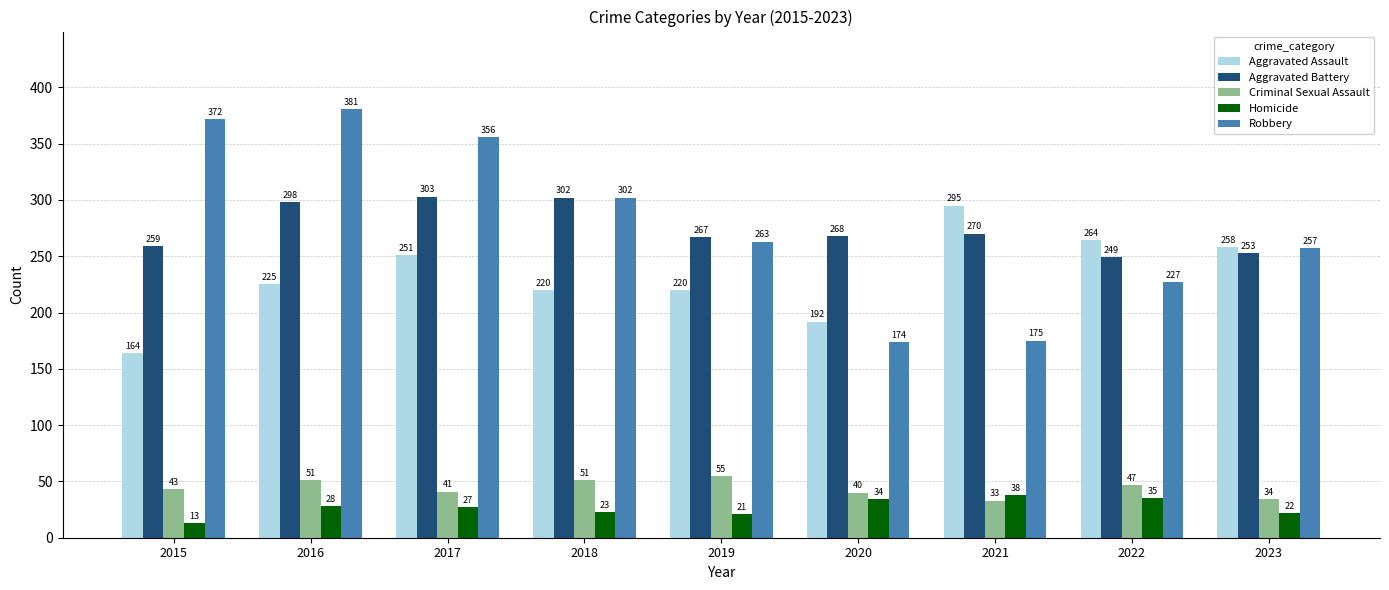

Reading left to right, transcribe all the data shown in this chart.

Aggravated Assault: 2015=164	2016=225	2017=251	2018=220	2019=220	2020=192	2021=295	2022=264	2023=258
Aggravated Battery: 2015=259	2016=298	2017=303	2018=302	2019=267	2020=268	2021=270	2022=249	2023=253
Criminal Sexual Assault: 2015=43	2016=51	2017=41	2018=51	2019=55	2020=40	2021=33	2022=47	2023=34
Homicide: 2015=13	2016=28	2017=27	2018=23	2019=21	2020=34	2021=38	2022=35	2023=22
Robbery: 2015=372	2016=381	2017=356	2018=302	2019=263	2020=174	2021=175	2022=227	2023=257